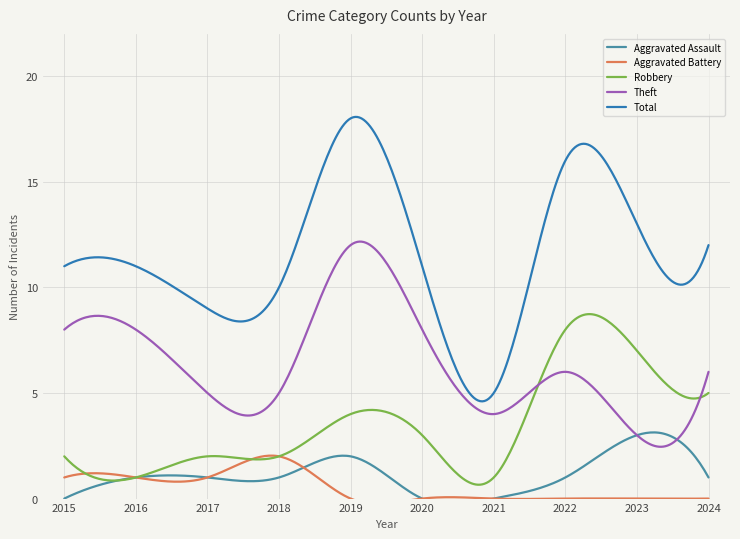

What is the difference between the maximum and second lowest values in the Total series?

13.5